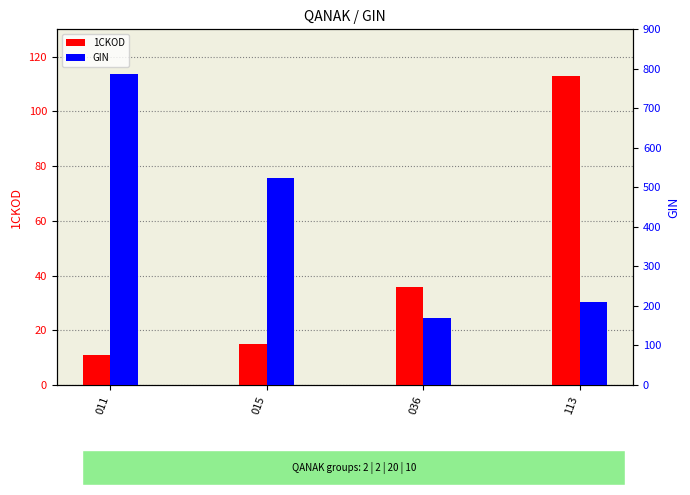

What is the minimum value shown in the chart?

11.0